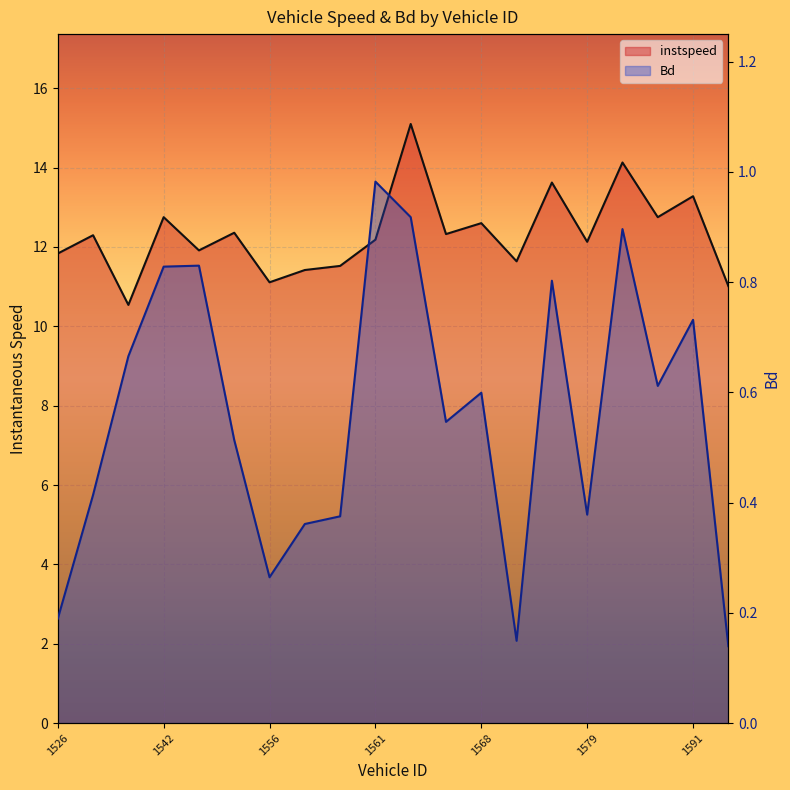

At which category is the sum across all series the highest?

1562